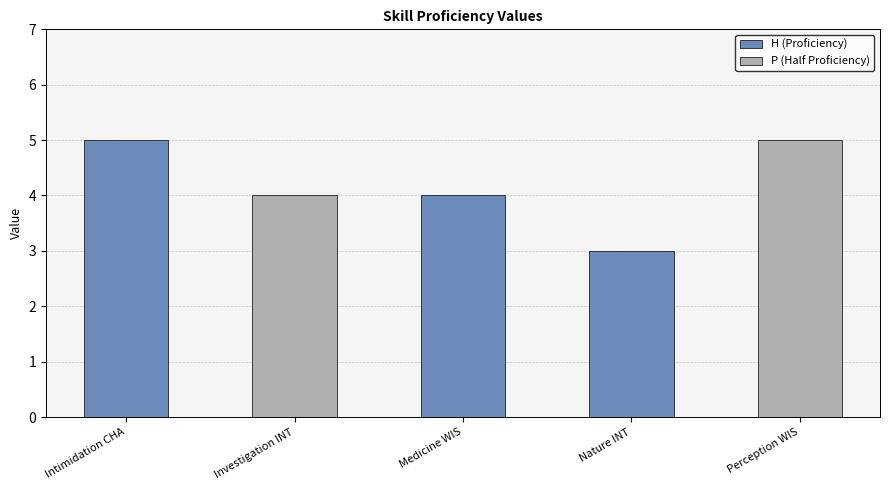

What is the sum of the H (Proficiency) values at Investigation INT and Intimidation CHA?

5